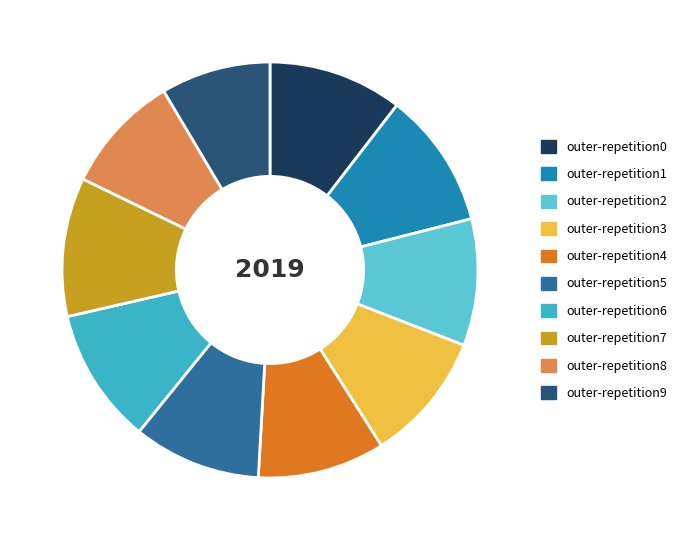

Is the sum of outer-repetition3 and outer-repetition9 greater than half?

No